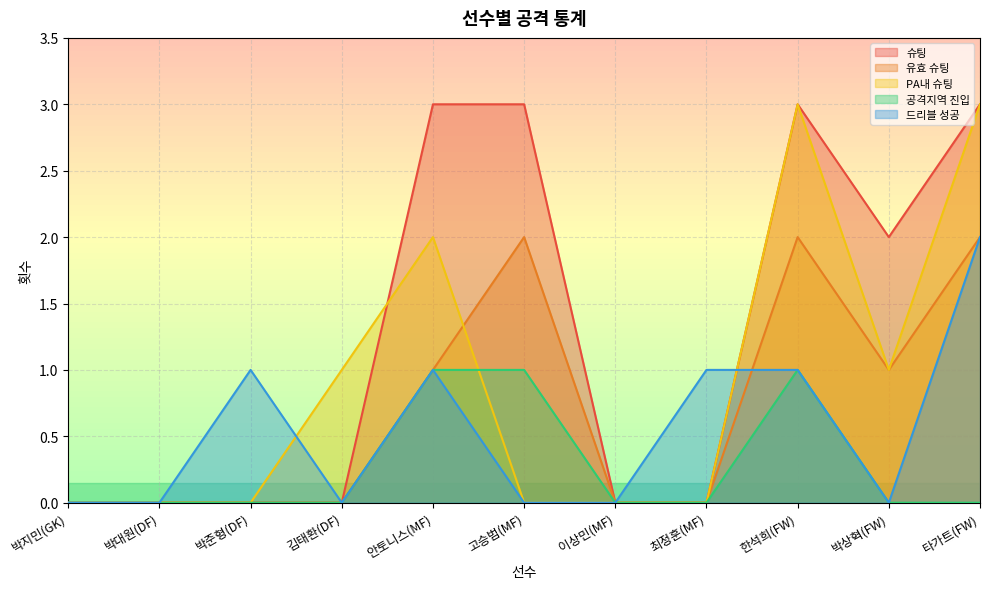

Which label corresponds to the smallest value in the chart?

박지민(GK)